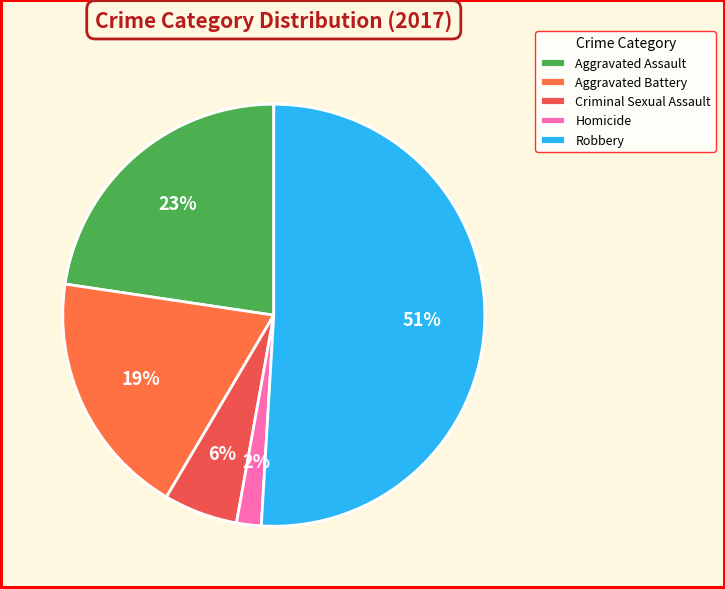

How many slices are in this pie chart?

5